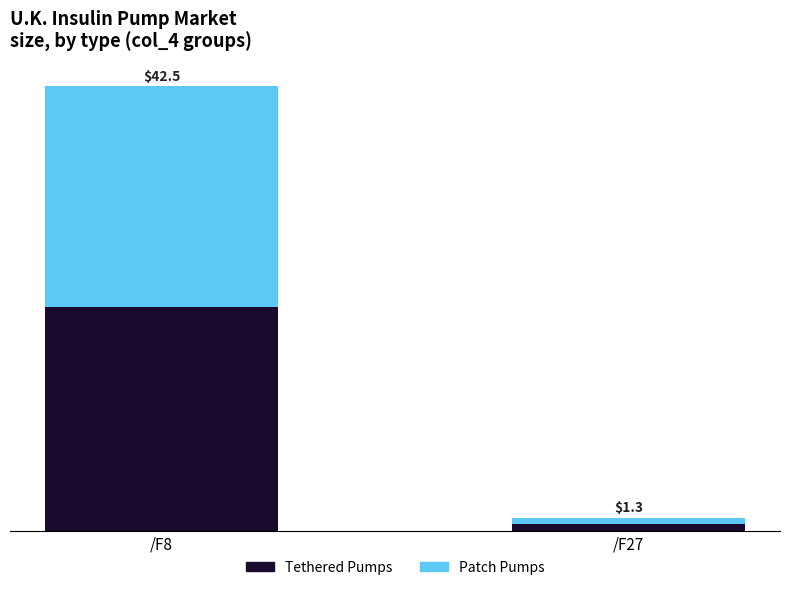

List the series in order of their peak value, highest first.

Tethered Pumps, Patch Pumps